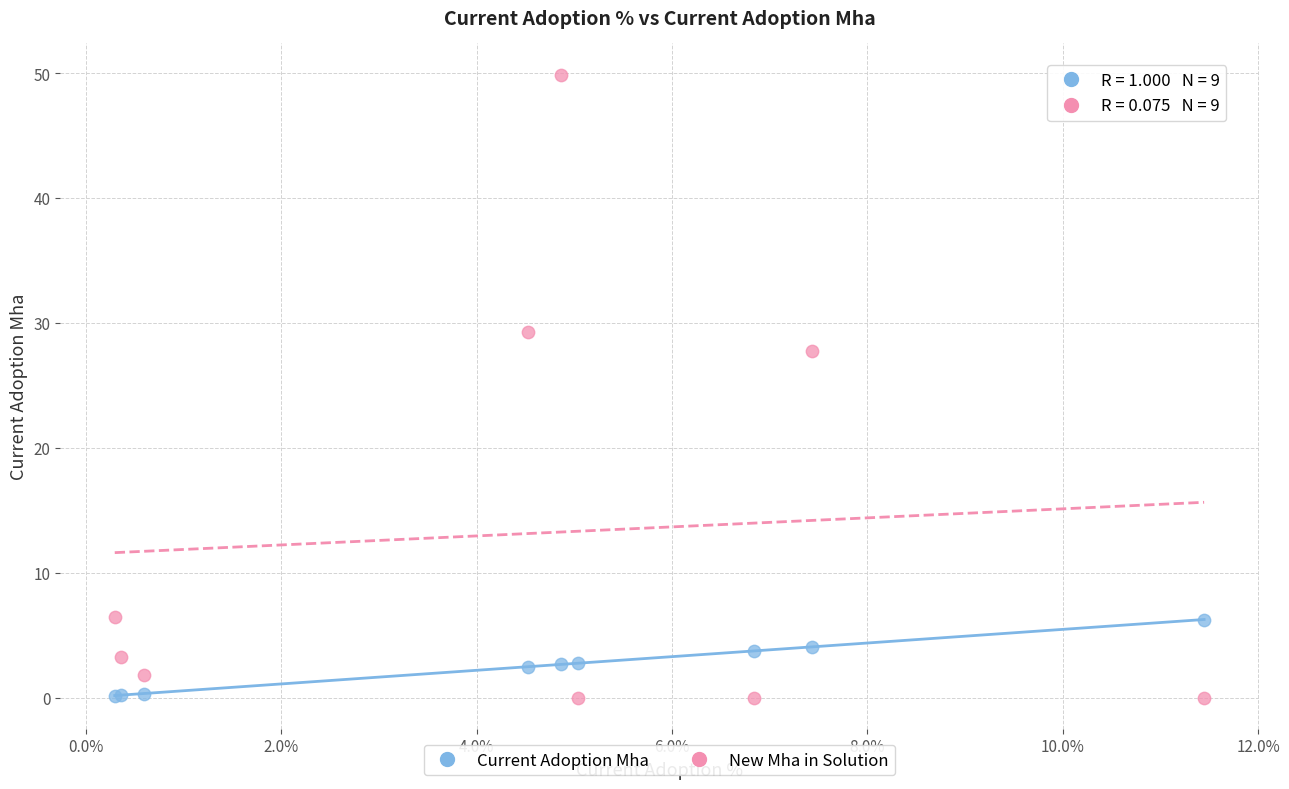

Which series reaches the maximum Y coordinate?

New Mha in Solution